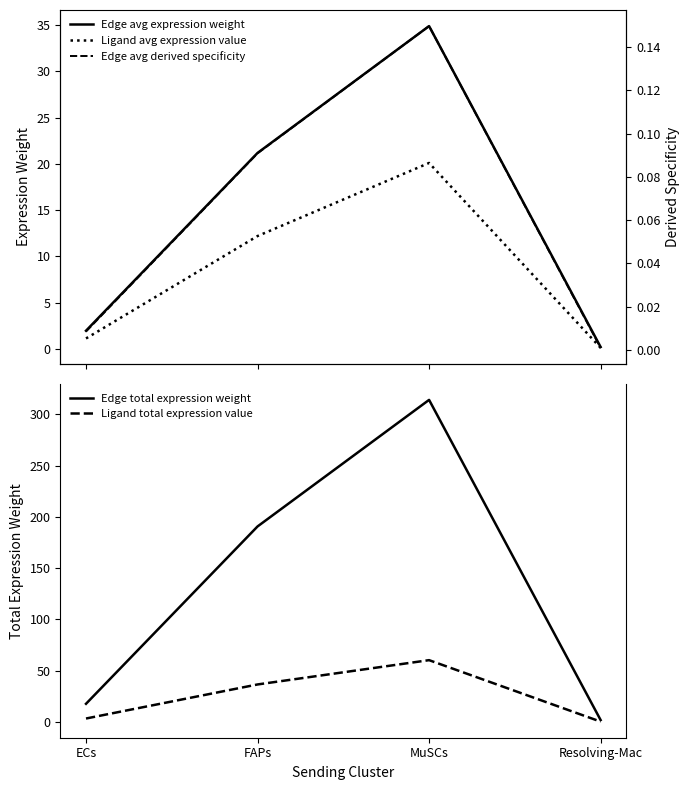

True or false: Edge avg expression weight and Ligand avg expression value cross at least once.

False